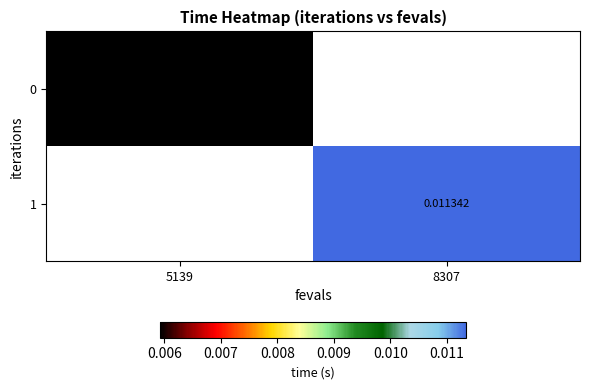

At which category does the chart reach its peak across all series?

8307